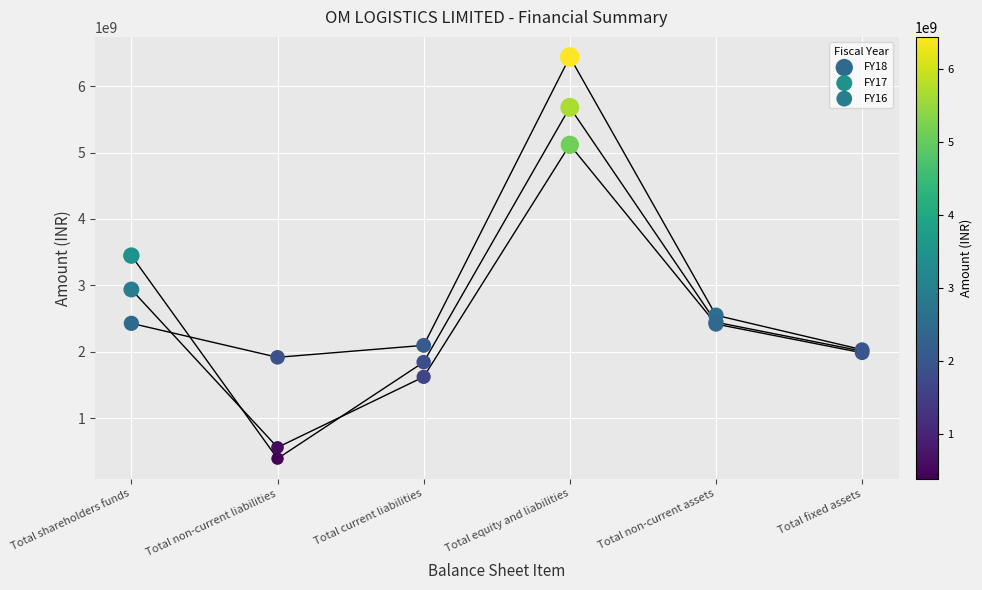

Which series reaches the maximum Y coordinate?

FY18